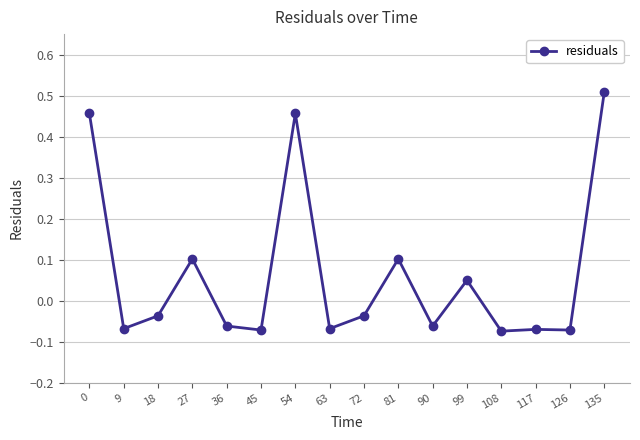

Which label corresponds to the largest value in the chart?

135